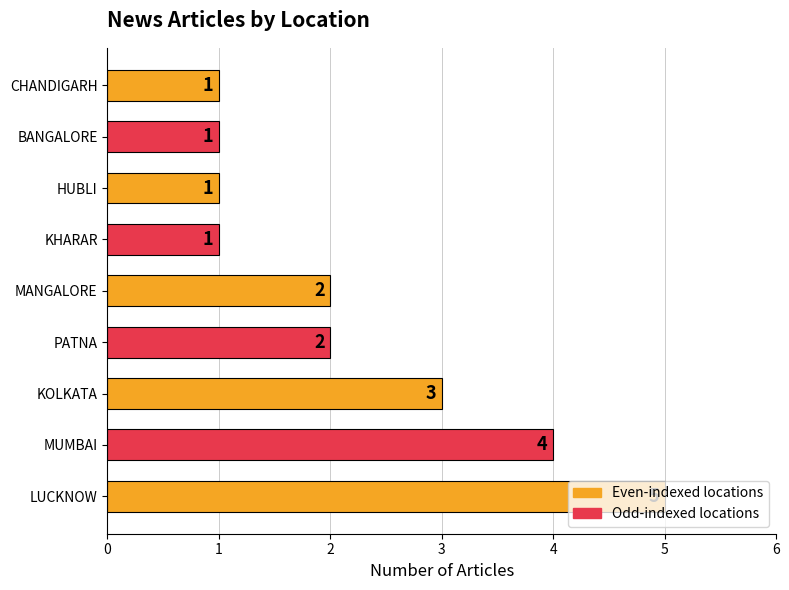

Count the values in the range 1 to 3.

7